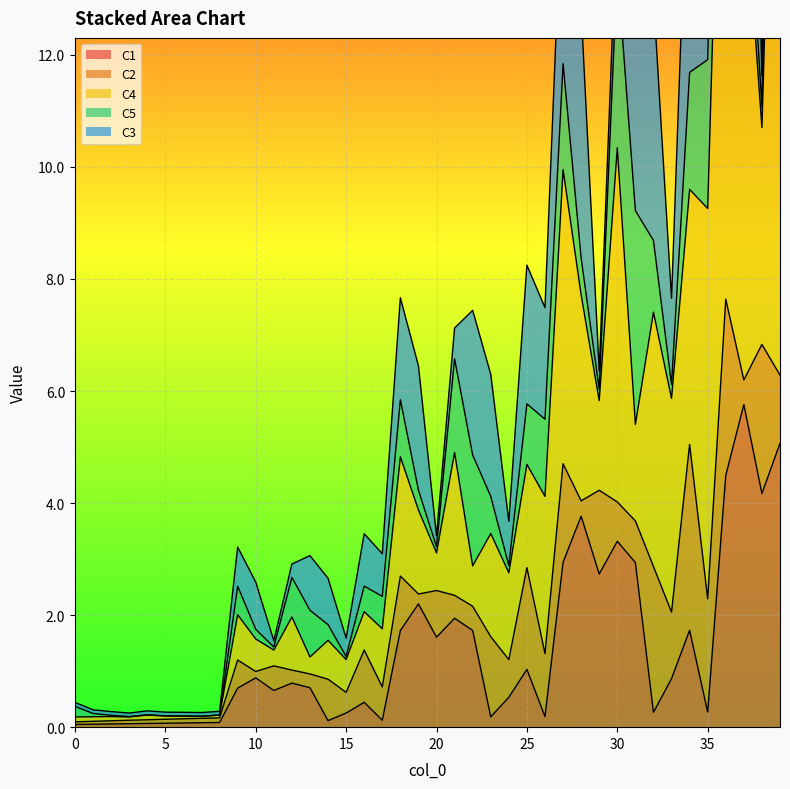

True or false: C4 and C5 cross at least once.

True